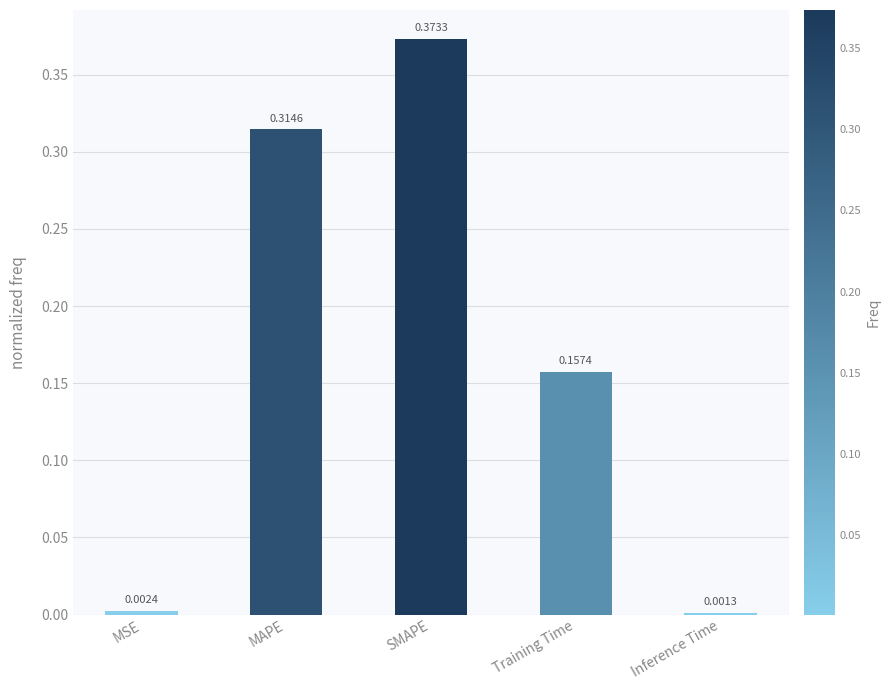

The value at MAPE is 0.1. True or false?

False